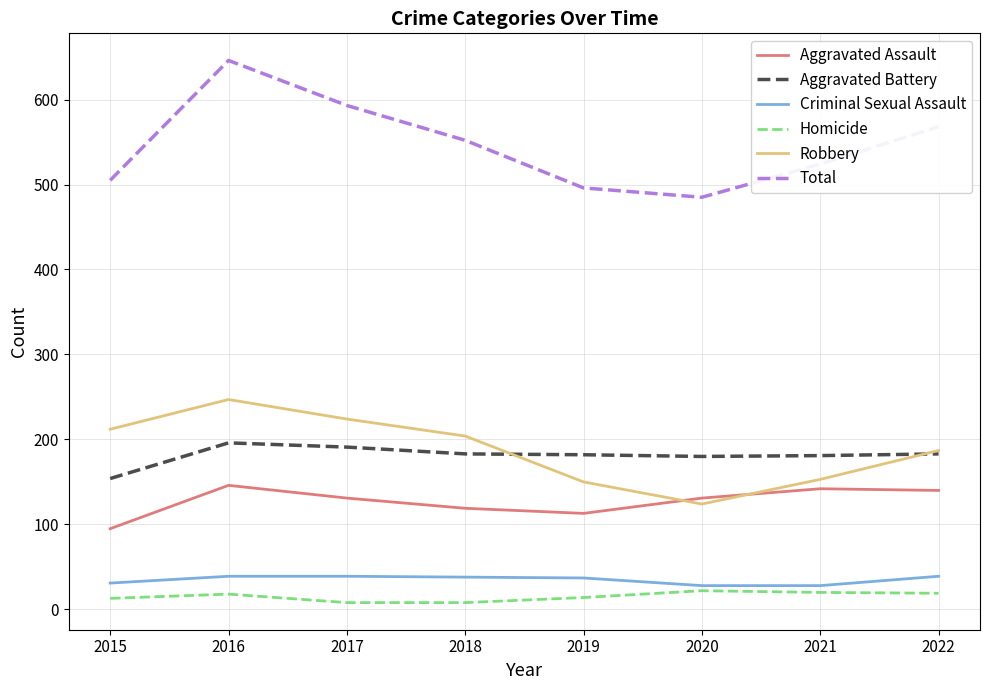

True or false: Aggravated Battery and Criminal Sexual Assault intersect in this chart.

False